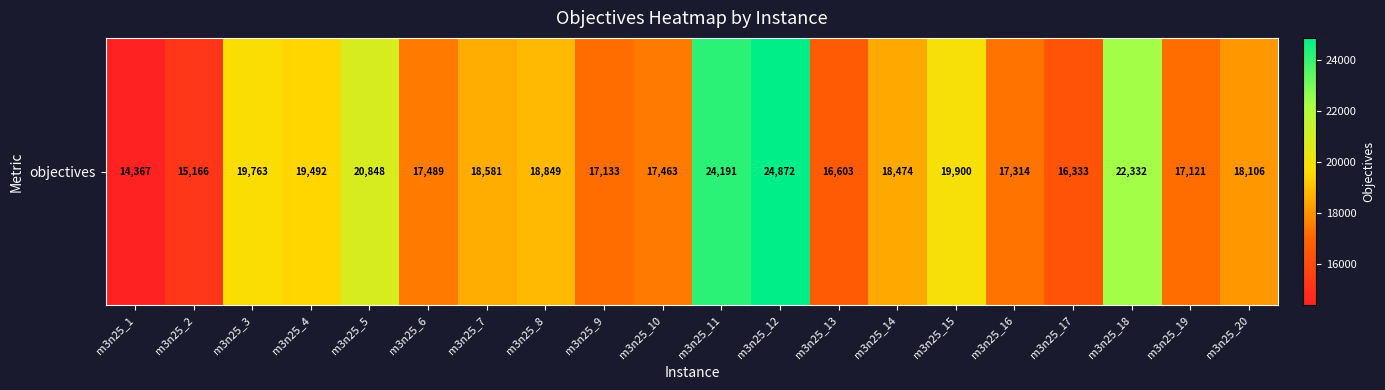

How many values are below 18474?

10